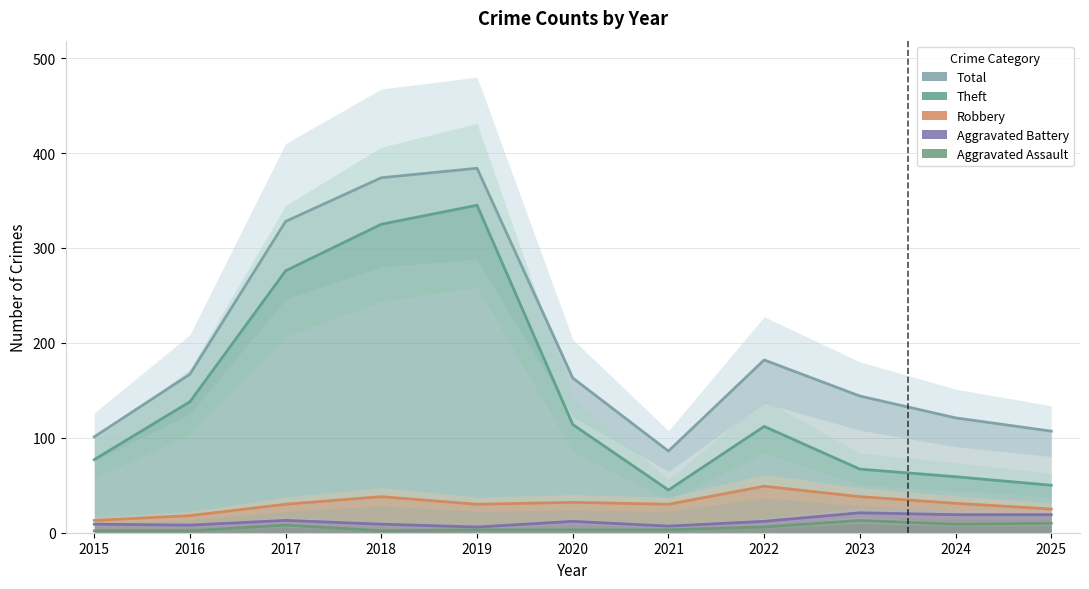

What is the difference between the maximum and minimum values in the Aggravated Assault series?

11